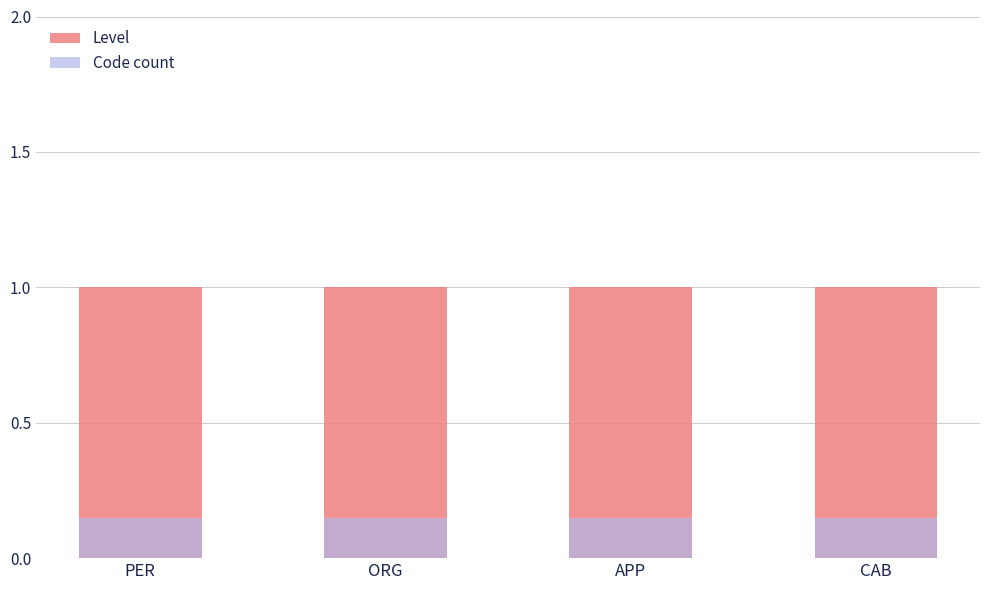

Count the number of categories in the chart.

4